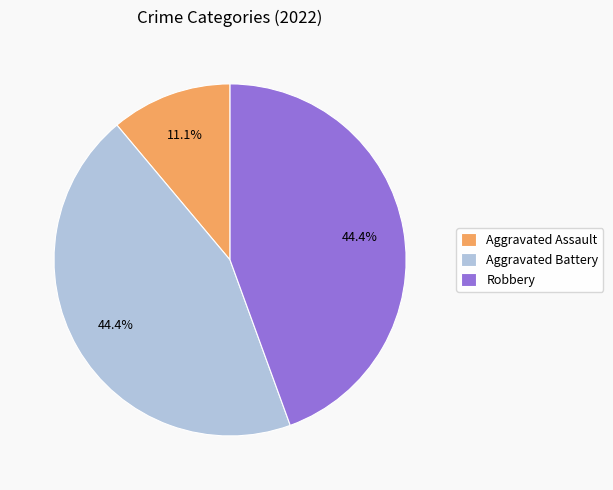

How many segments does this pie chart have?

3